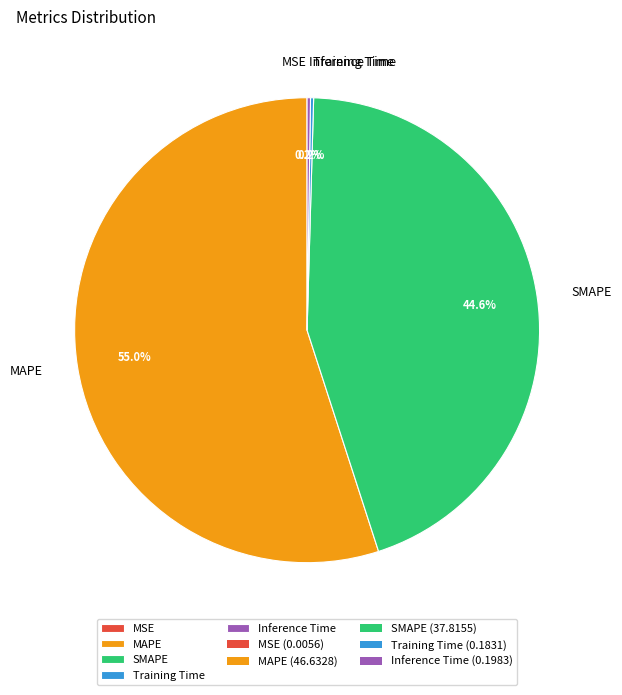

Is there a majority slice in this chart?

Yes